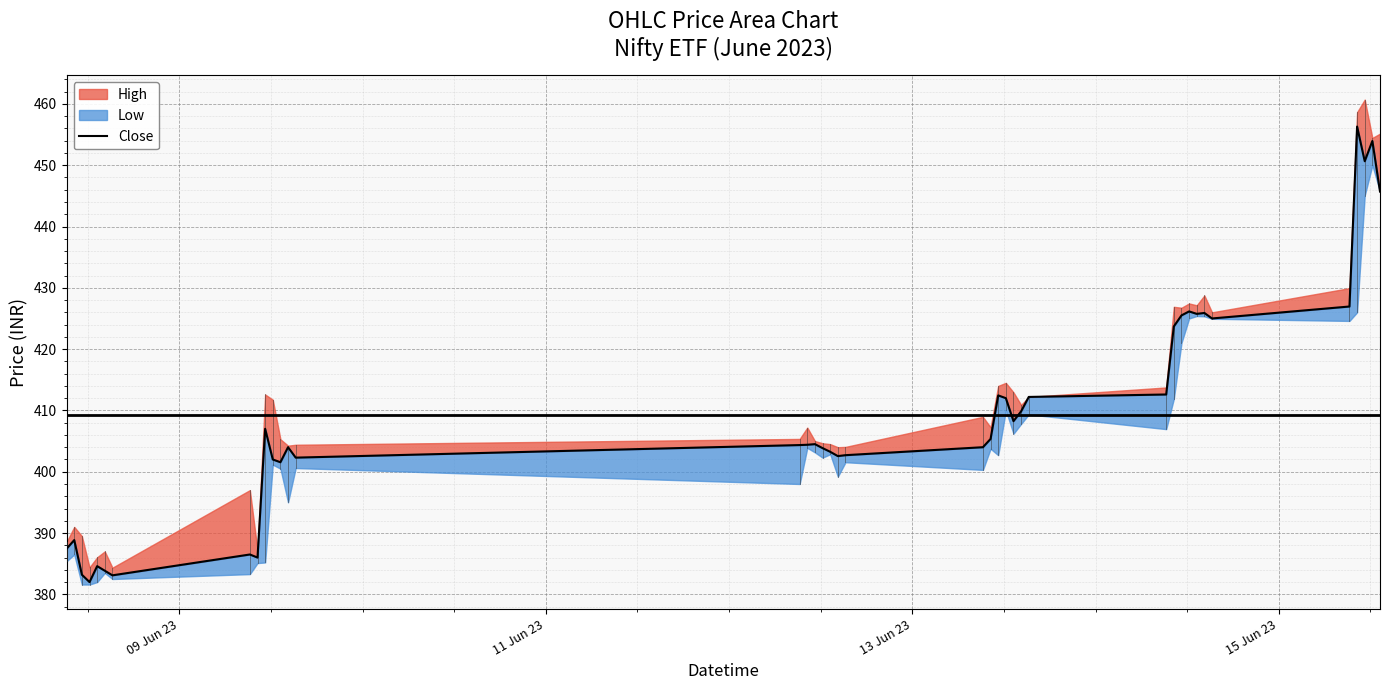

How many points are lower than both their immediate neighbors (excluding endpoints)?

10